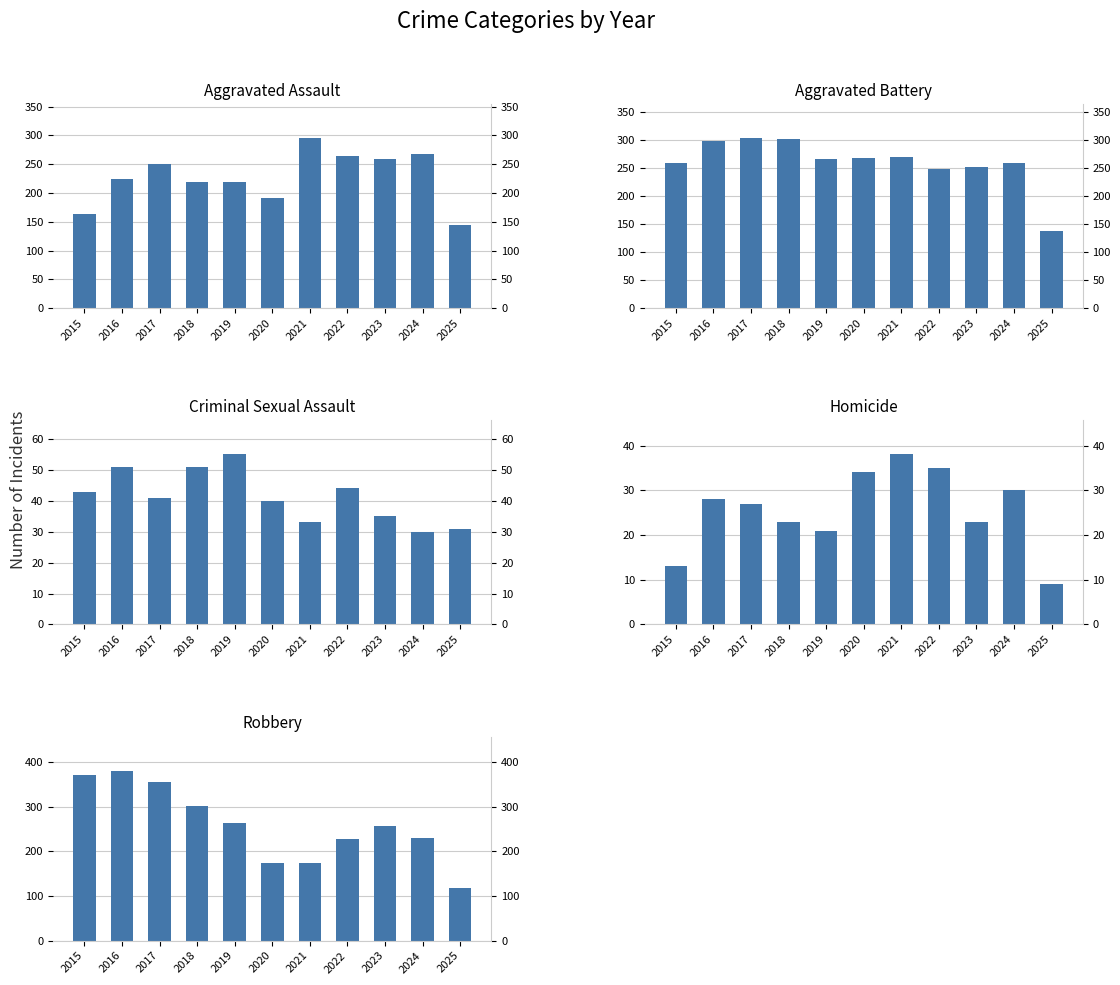

Is the value of Aggravated Battery at 2022 greater than the value of Robbery at 2024?

Yes